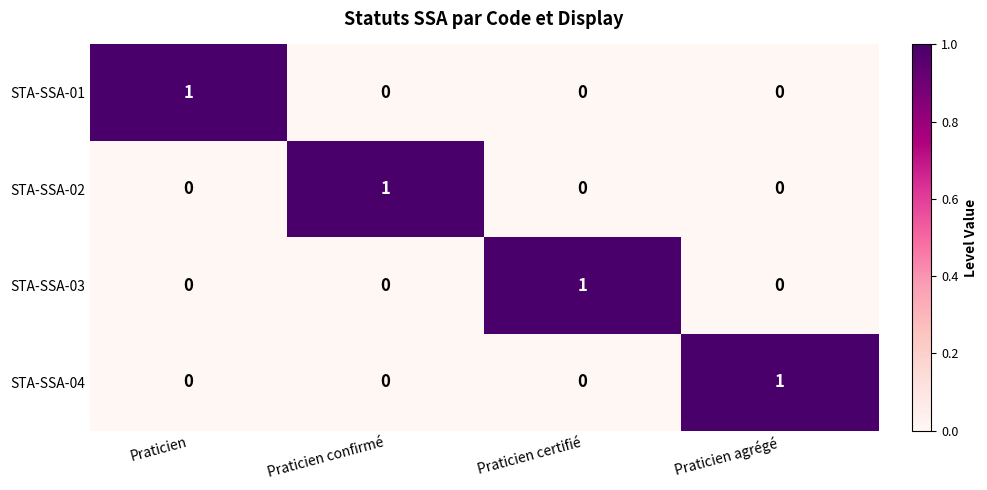

How many data points does each series have?

4